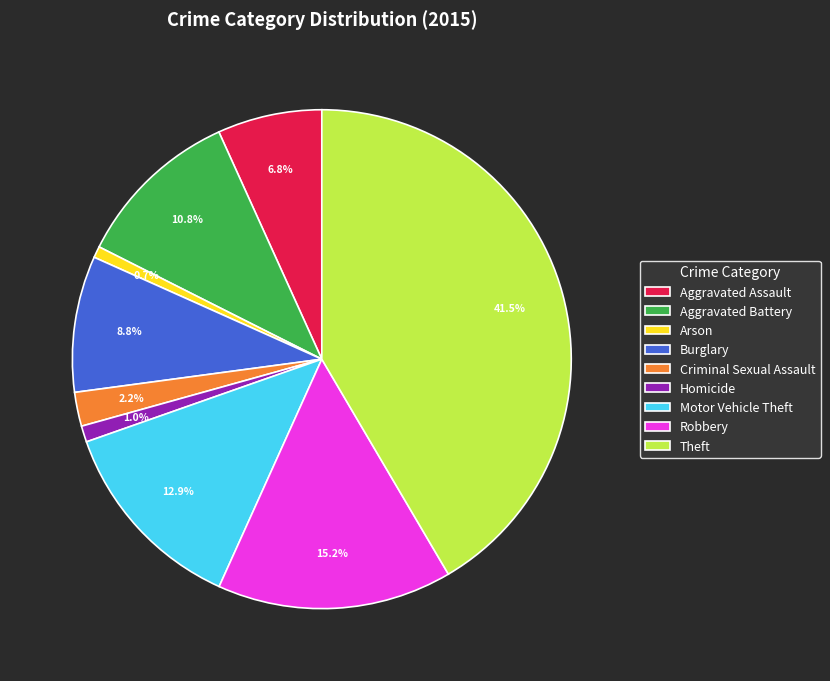

What is the total percentage of Aggravated Assault and Criminal Sexual Assault?

9.0%